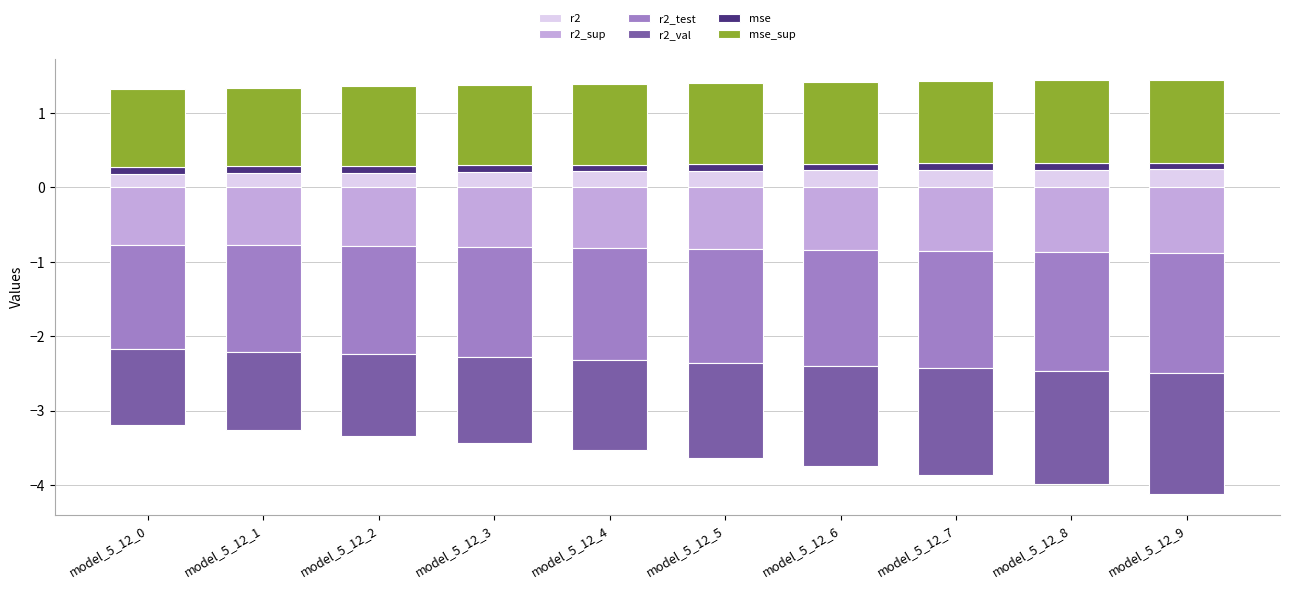

At how many categories does at least one series exceed 1?

10